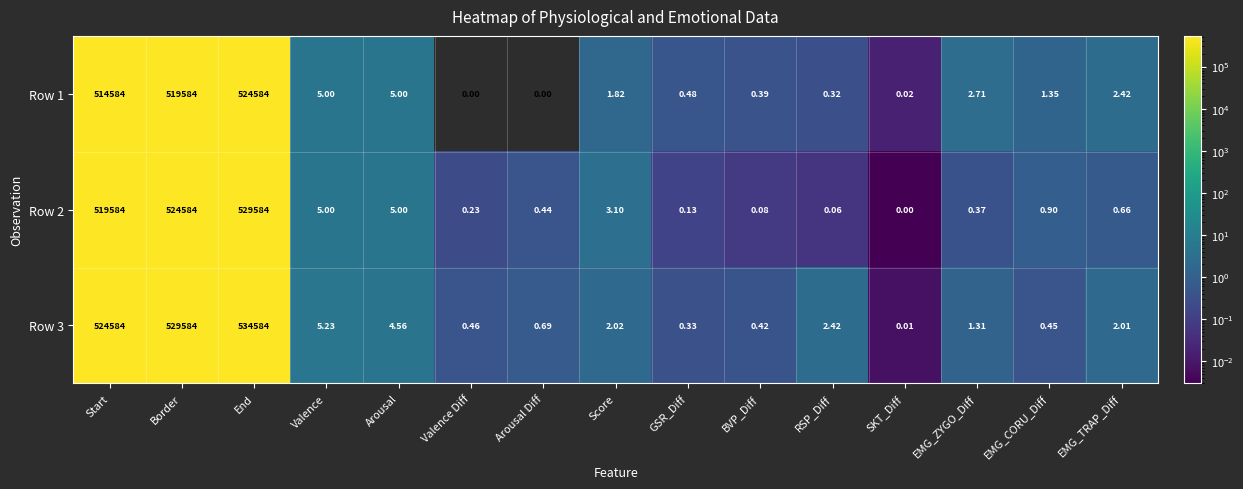

At how many categories does at least one series exceed 495958?

3